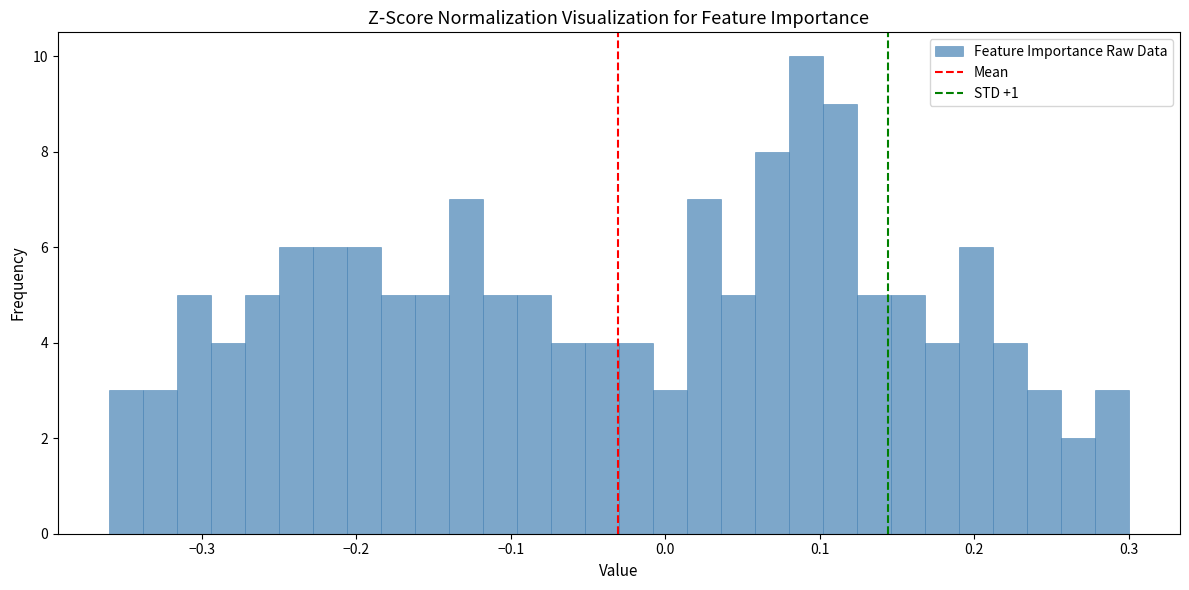

Around what value on the x-axis is the tallest bar? Give the approximate position of its centre, as read against the axis.

0.09